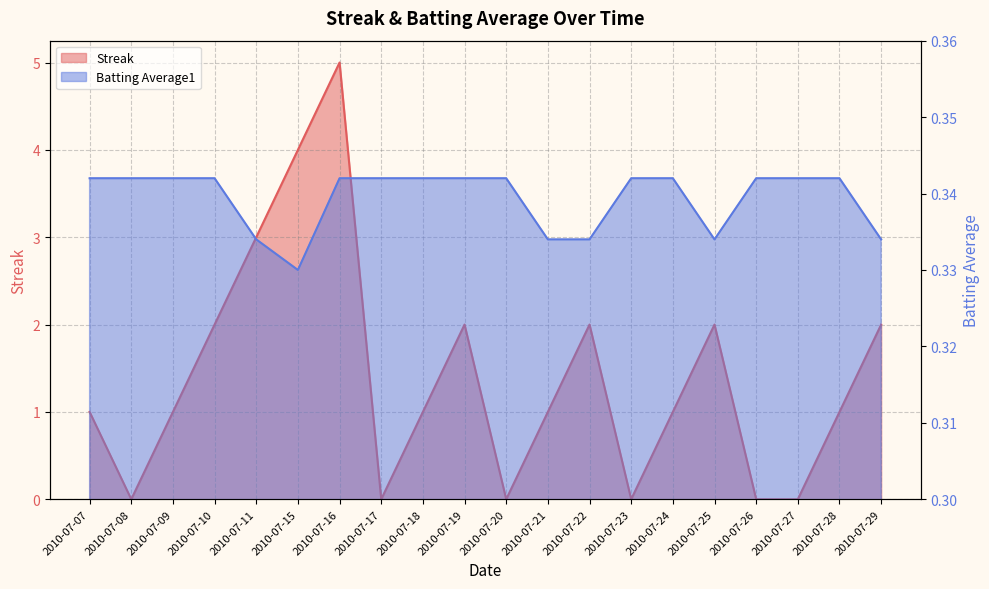

At which label is Batting Average1 closest to 0?

2010-07-15